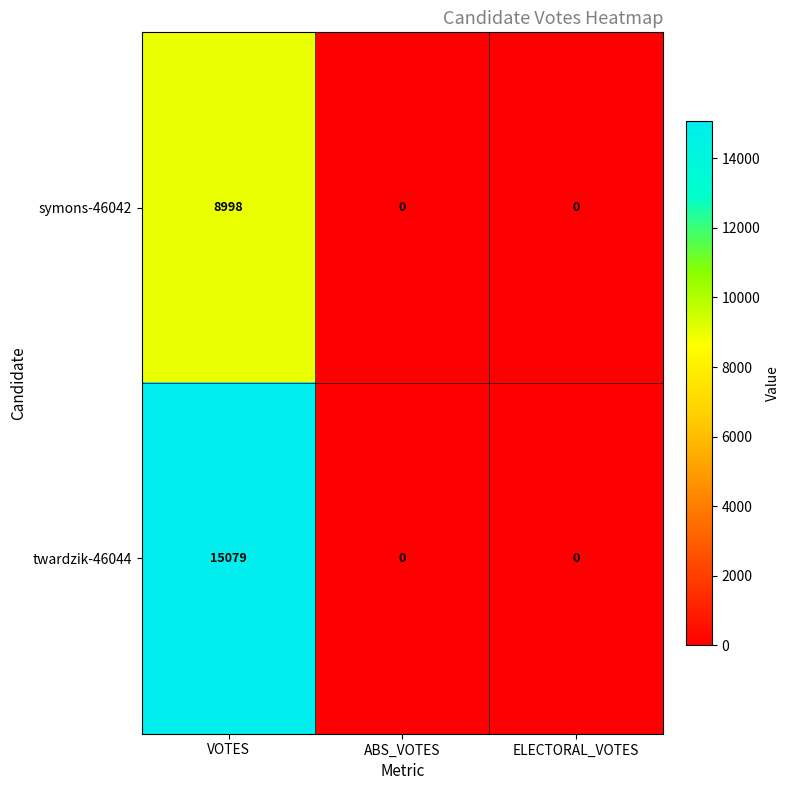

What is the difference between the maximum and second lowest values in the symons-46042 series?

8998